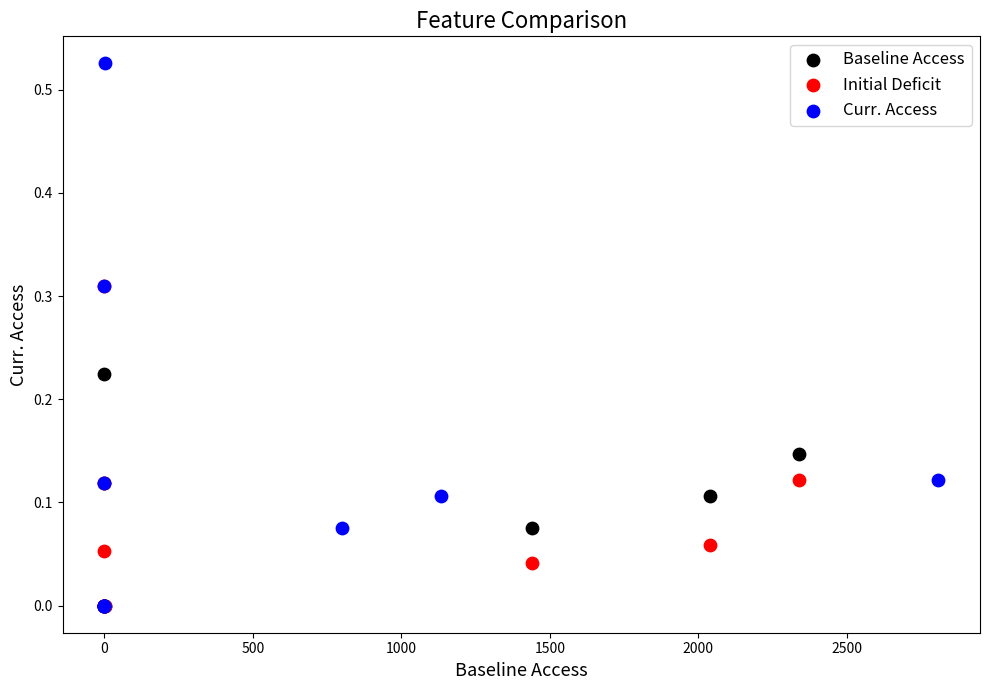

Which series has the largest Y range (max minus min)?

Curr. Access